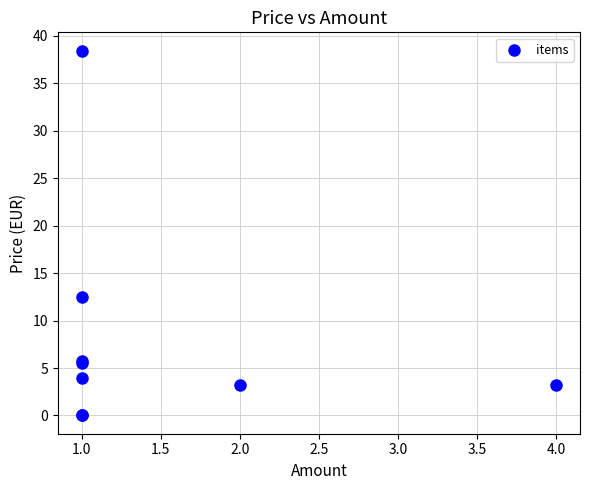

What Y value in the scatter plot is closest to 19?

12.5